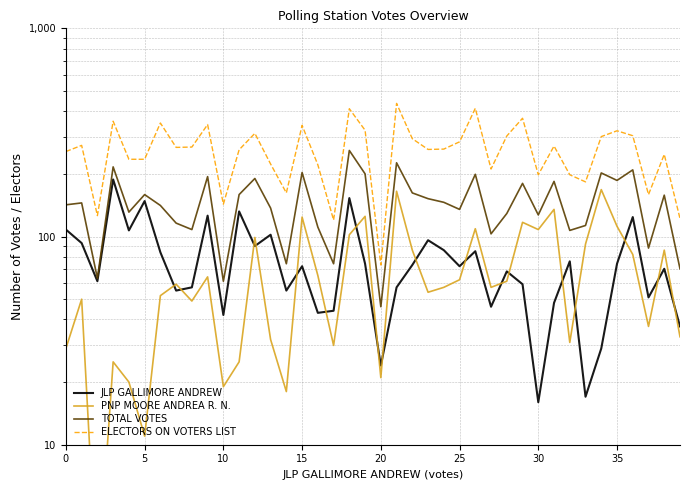

Reading left to right, list all the values displayed in this chart.

JLP GALLIMORE ANDREW: 108	93	61	188	107	148	84	55	57	126	42	132	90	102	55	72	43	44	153	74	24	57	73	96	86	72	85	46	68	59	16	48	76	17	29	74	124	51	70	37
PNP MOORE ANDREA R. N.: 29	50	2	25	20	11	52	59	49	64	19	25	99	32	18	124	65	30	102	125	21	165	86	54	57	62	109	57	61	117	108	135	31	92	168	112	82	37	86	33
TOTAL VOTES: 142	145	63	216	131	159	141	116	108	194	61	159	190	137	74	203	111	74	259	200	46	226	162	152	146	135	199	103	129	180	127	184	107	113	202	186	209	88	158	70
ELECTORS ON VOTERS LIST: 256	274	126	358	235	235	351	268	269	345	143	261	313	223	162	342	221	120	411	324	73	436	295	262	263	285	413	211	304	370	198	272	198	183	302	322	305	159	248	122